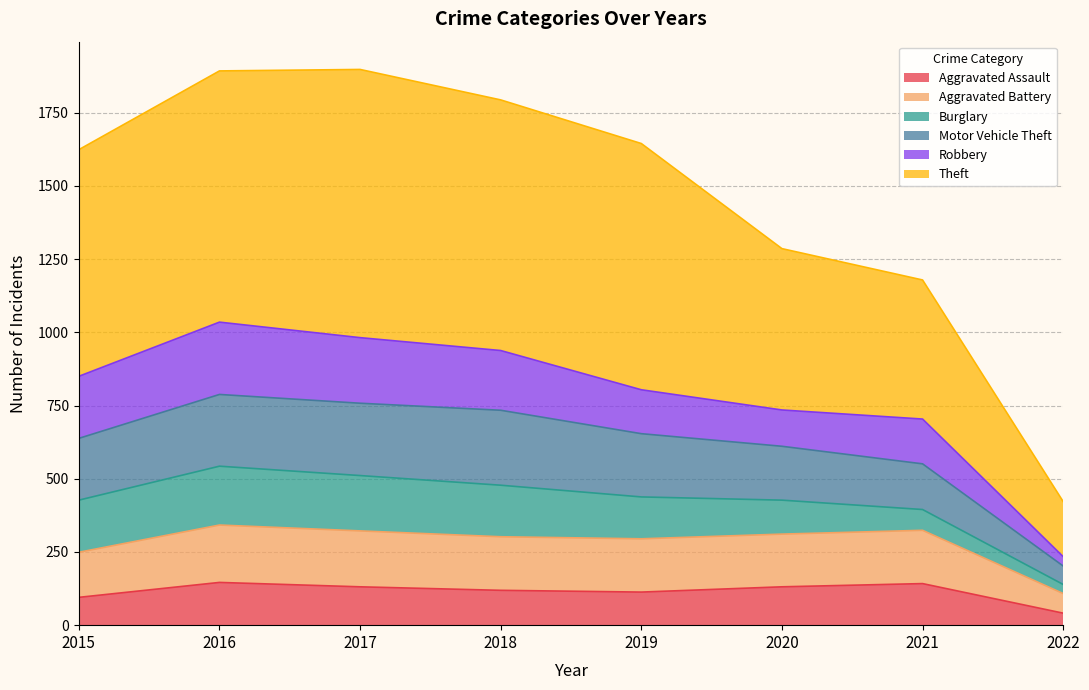

What is the total value across all series at 2022?

422